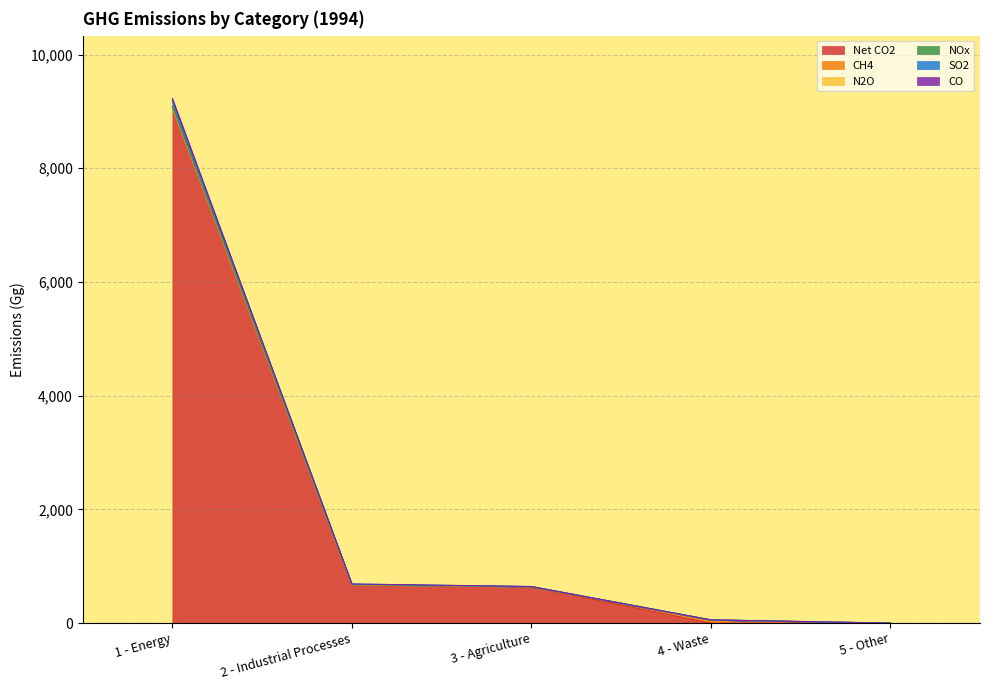

List the labels in order of SO2 value, smallest first.

5 - Other, 4 - Waste, 3 - Agriculture, 2 - Industrial Processes, 1 - Energy